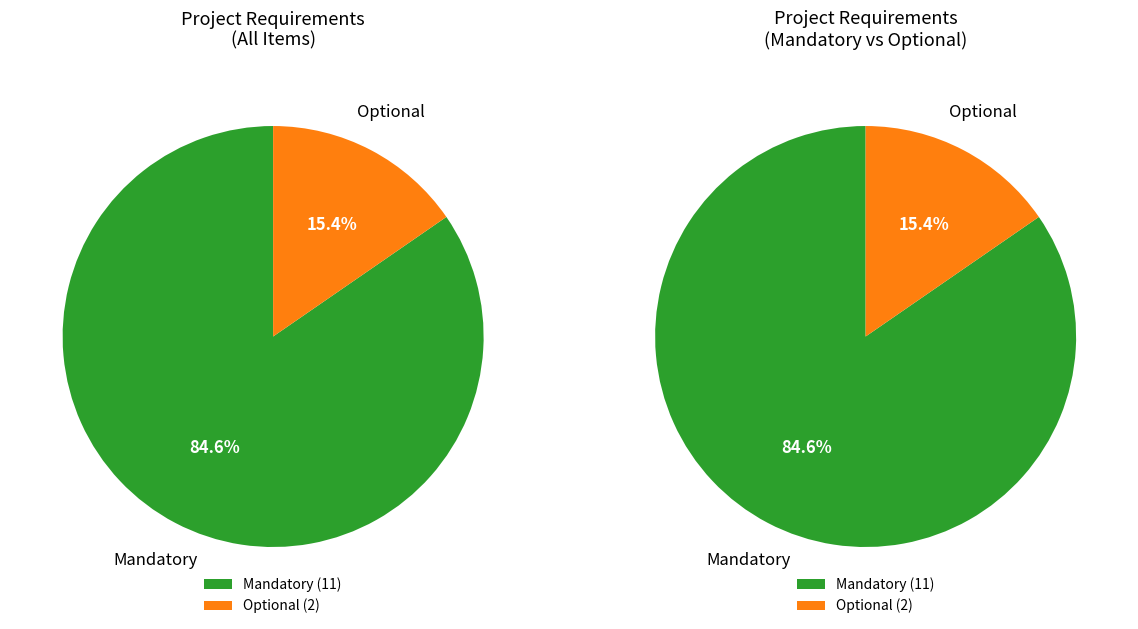

To the nearest percent, what percentage of the pie is Optional?

15%